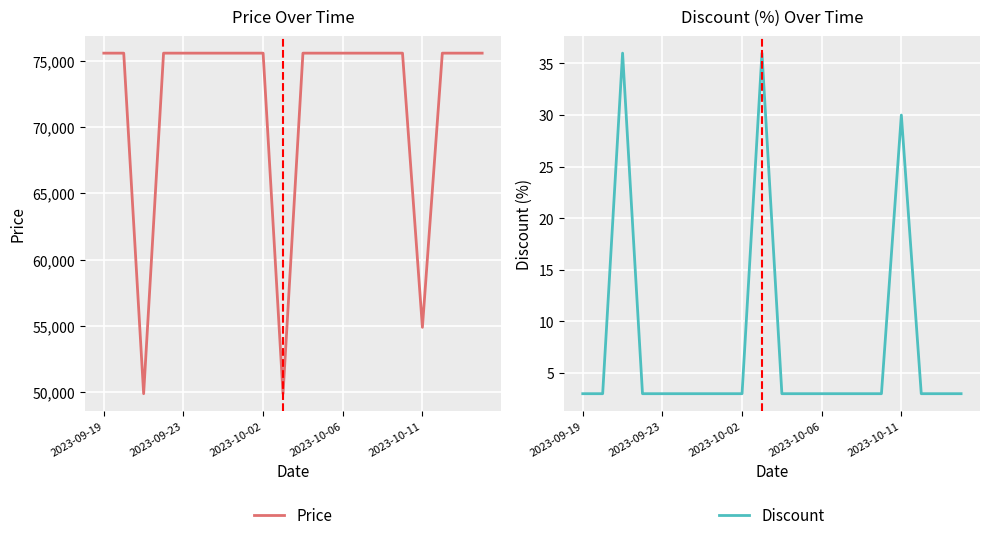

Where is Discount nearest to the value 19?

2023-10-11